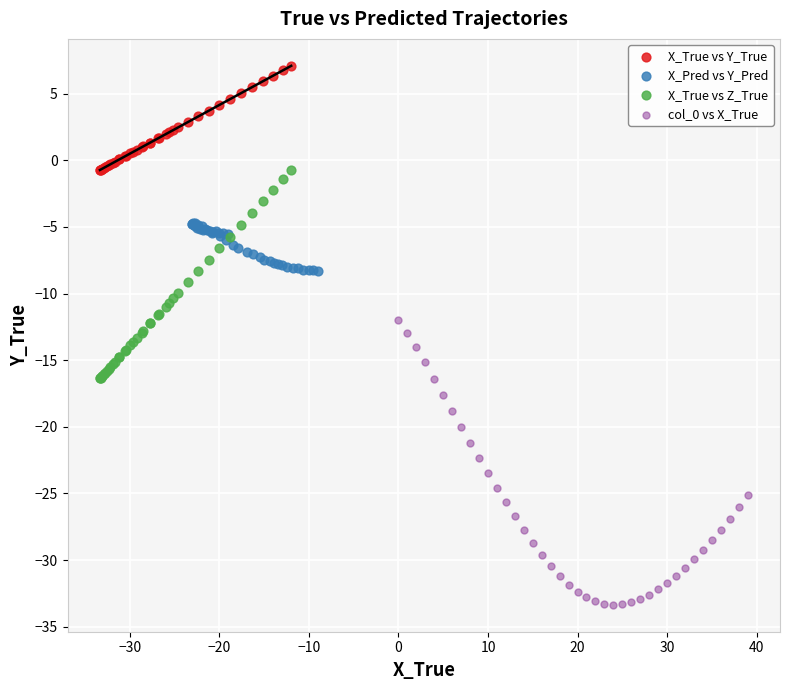

Which series has the largest Y range (max minus min)?

col_0 vs X_True